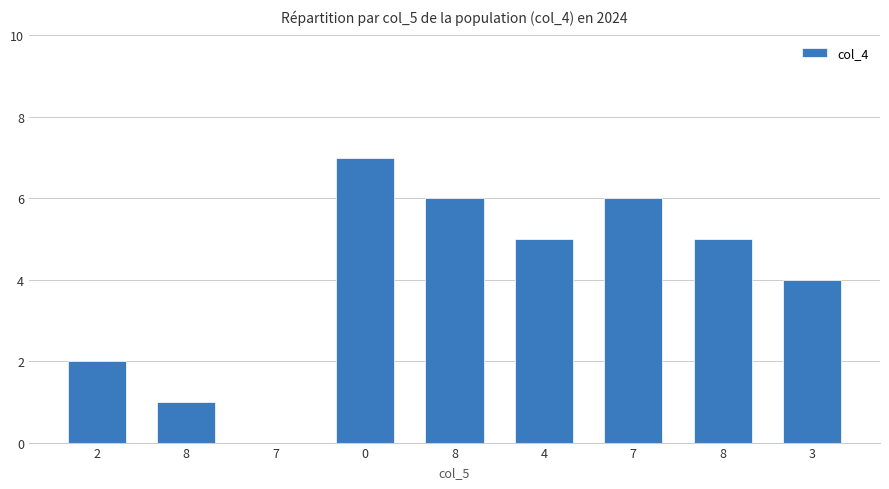

How many distinct data groups are displayed?

1